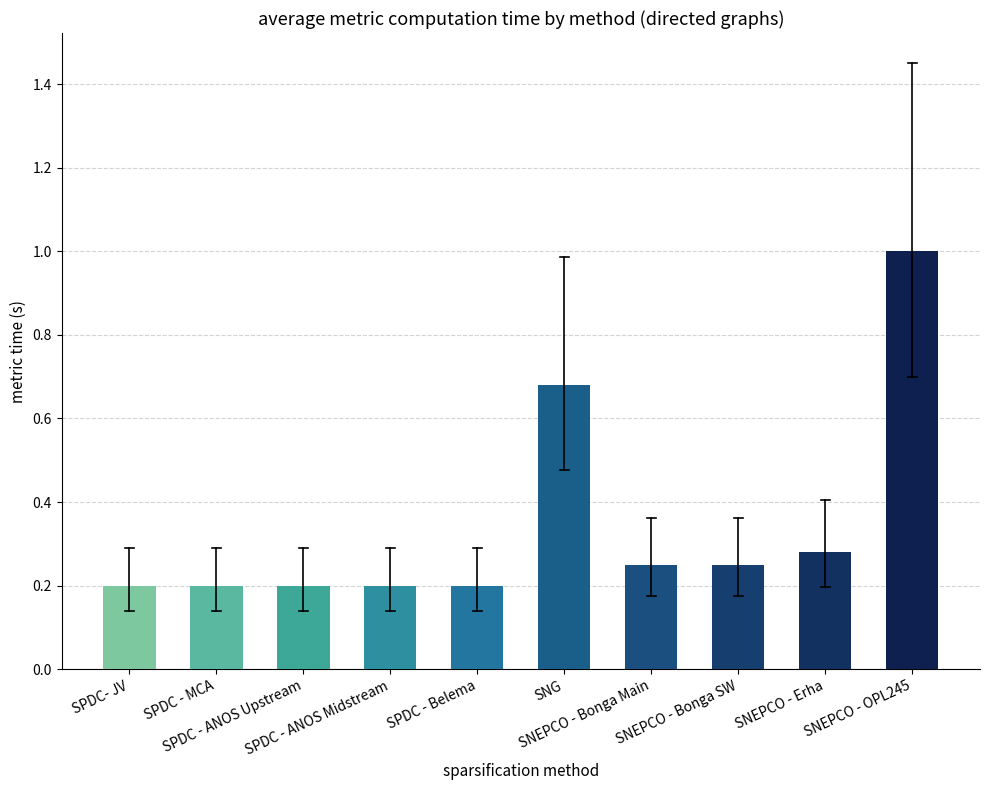

What is the maximum value shown in the chart?

1.0